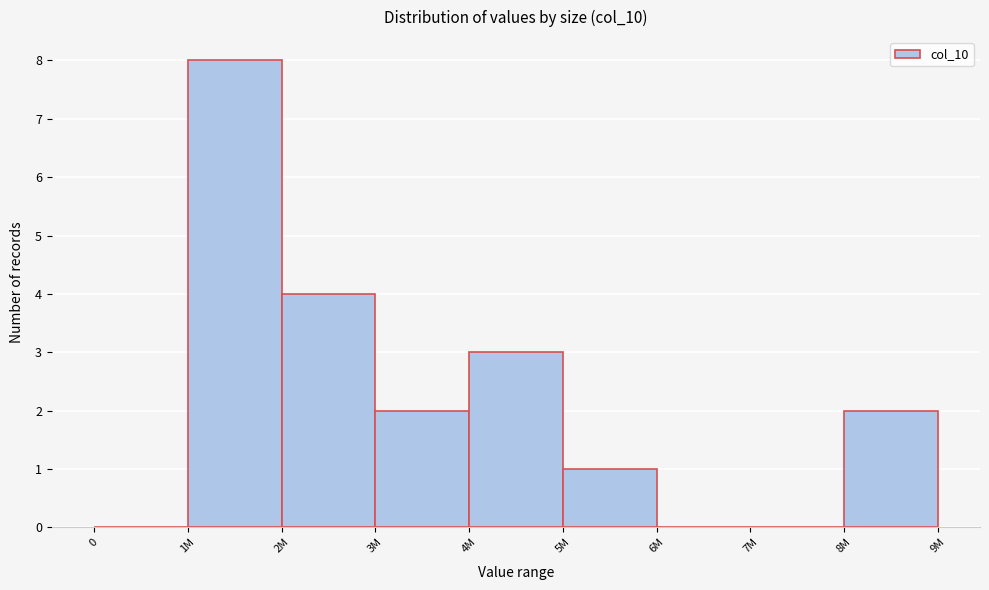

Reading right to left, list all the values displayed in this chart.

8M=2	7M=0	6M=0	5M=1	4M=3	3M=2	2M=4	1M=8	0=0